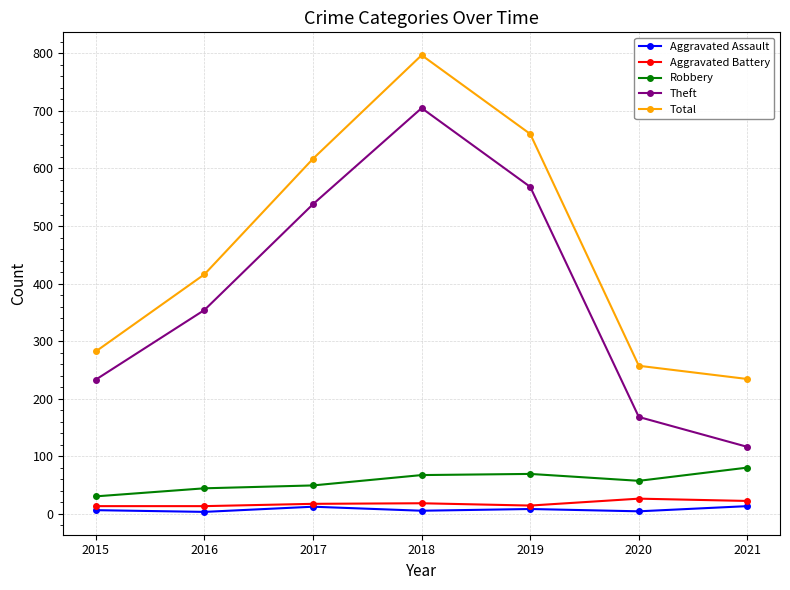

Which category has the lowest value in the Theft series?

2021